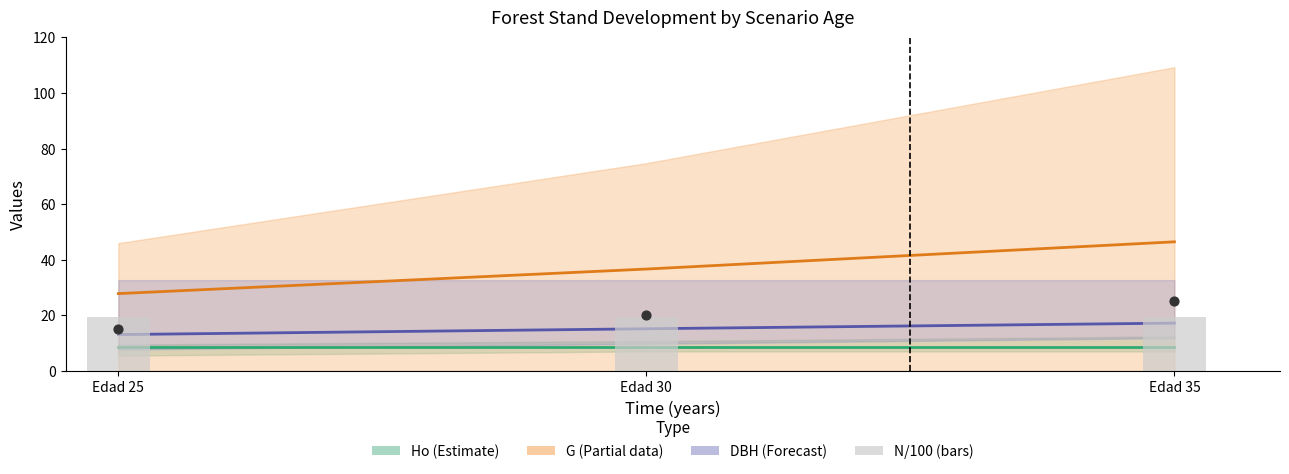

Which series reaches the maximum Y coordinate?

G (Partial)